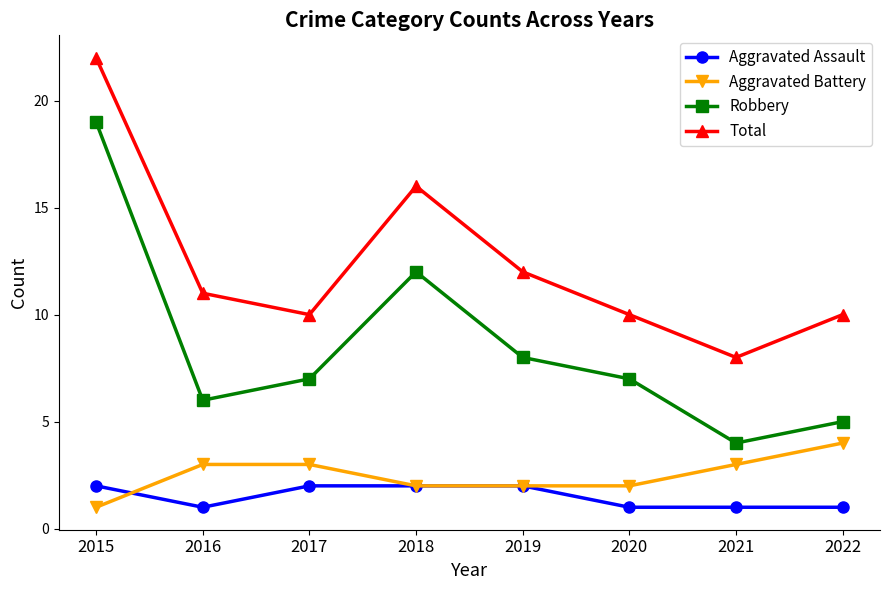

List the series in order of their peak value, highest first.

Total, Robbery, Aggravated Battery, Aggravated Assault